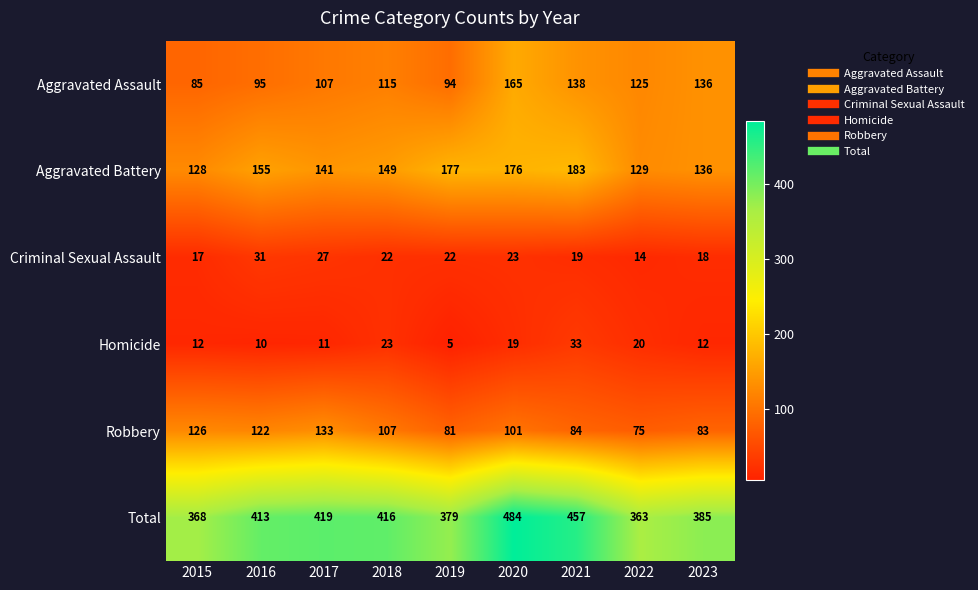

What is the difference between the Aggravated Assault values at 2019 and 2021?

44